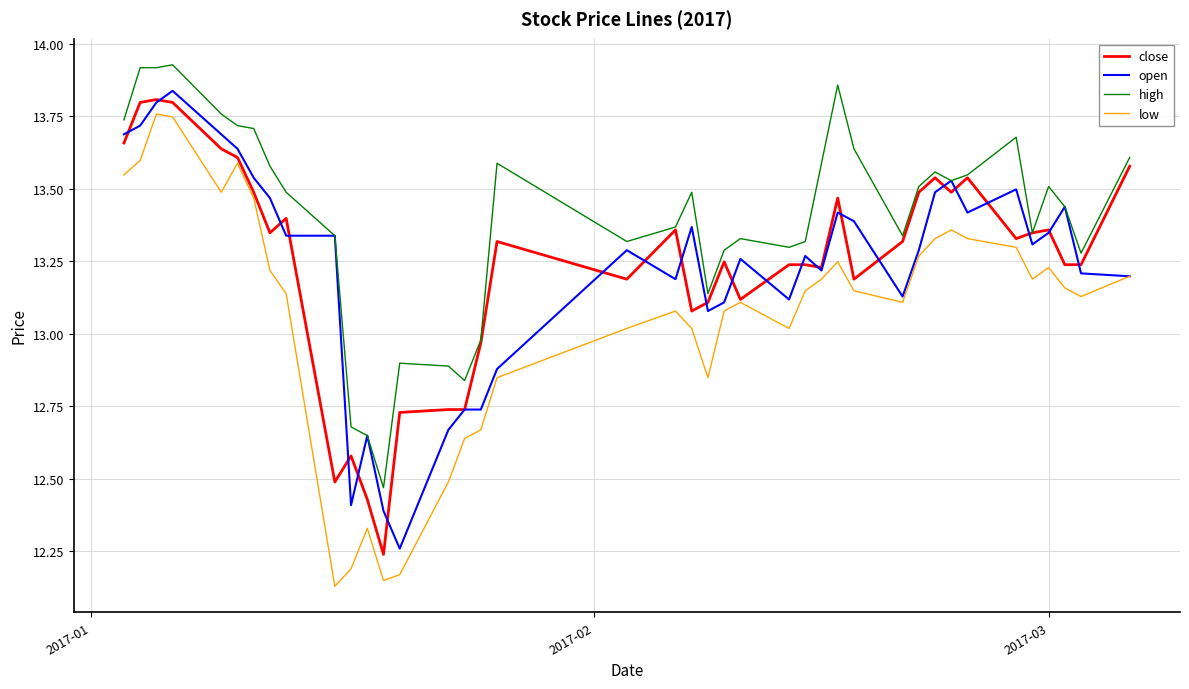

Does the chart have visible grid lines?

Yes